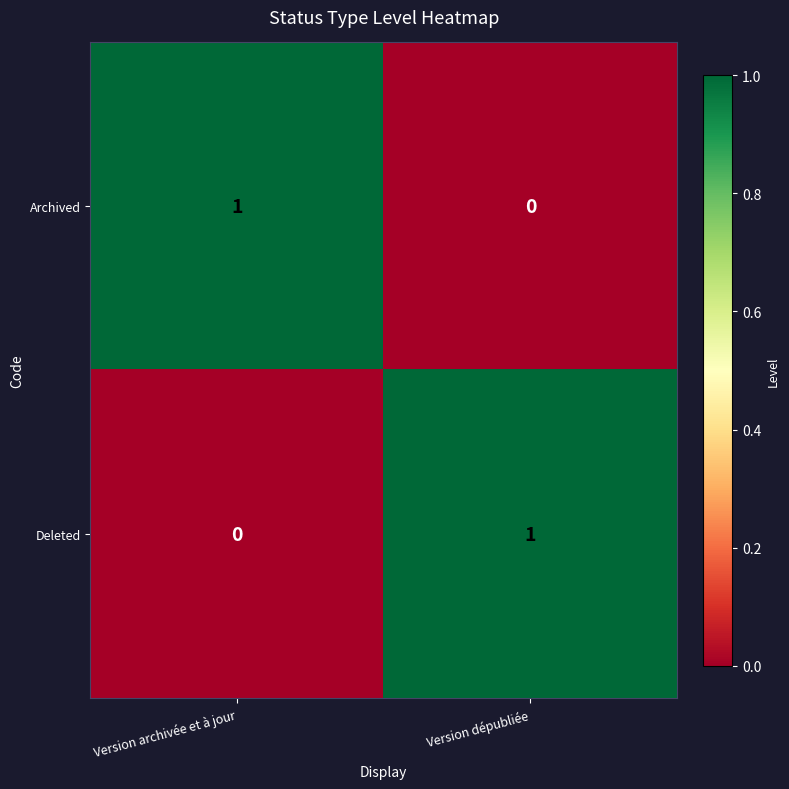

Which category has the lowest value in the Deleted series?

Version archivée et à jour